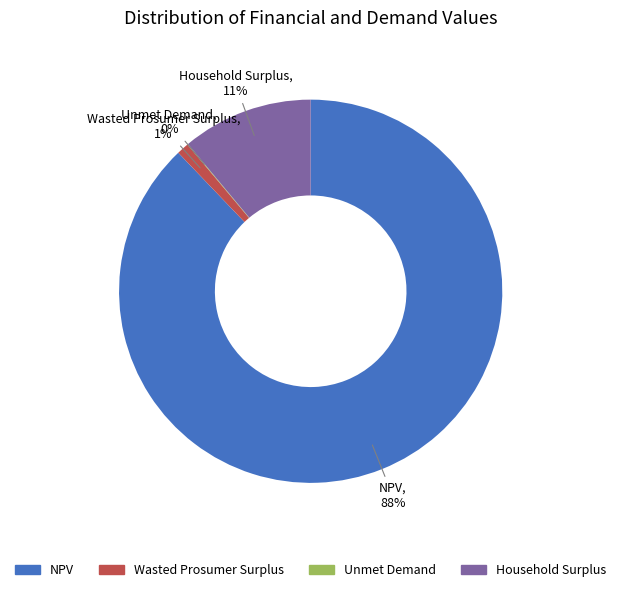

Between Wasted Prosumer Surplus and Household Surplus, which is larger?

Household Surplus